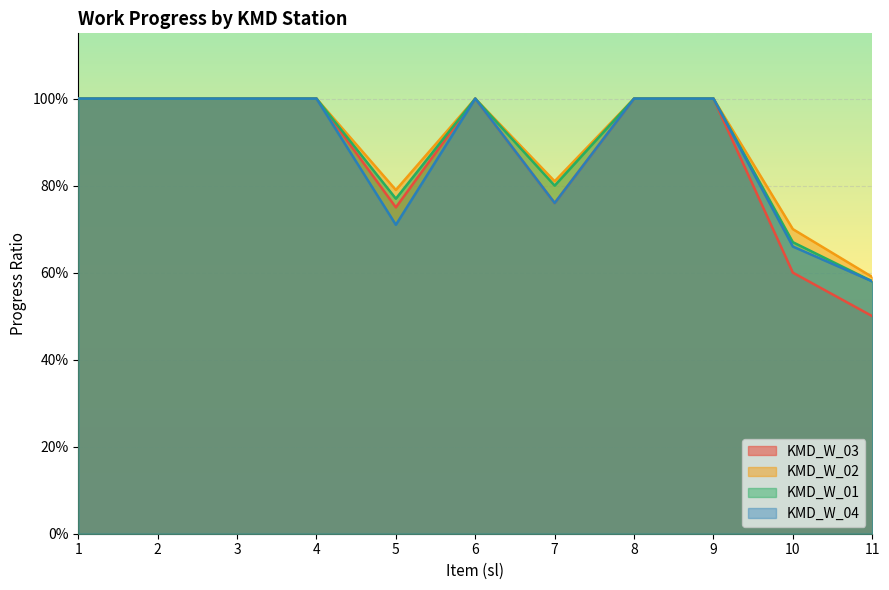

Reading right to left, extract all data points from this chart.

KMD_W_03: 0.5	0.6	1.0	1.0	0.8	1.0	0.8	1.0	1.0	1.0	1.0
KMD_W_02: 0.6	0.7	1.0	1.0	0.8	1.0	0.8	1.0	1.0	1.0	1.0
KMD_W_01: 0.6	0.7	1.0	1.0	0.8	1.0	0.8	1.0	1.0	1.0	1.0
KMD_W_04: 0.6	0.7	1.0	1.0	0.8	1.0	0.7	1.0	1.0	1.0	1.0